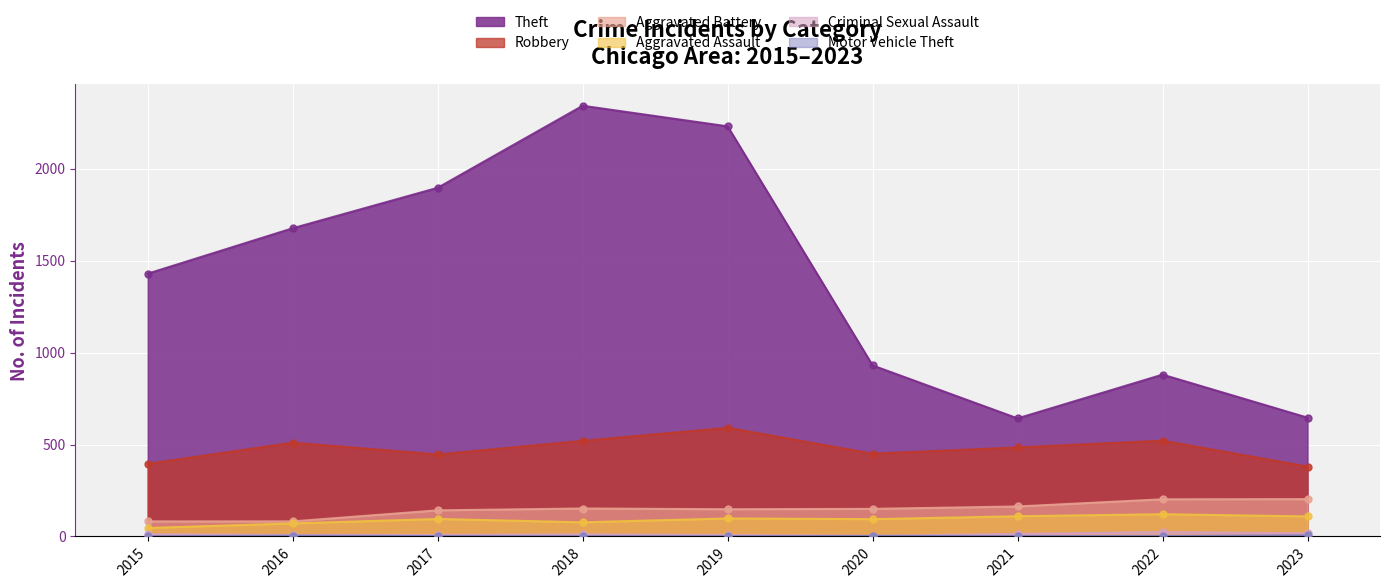

Is the value of Criminal Sexual Assault at 2015 greater than the value of Theft at 2022?

No